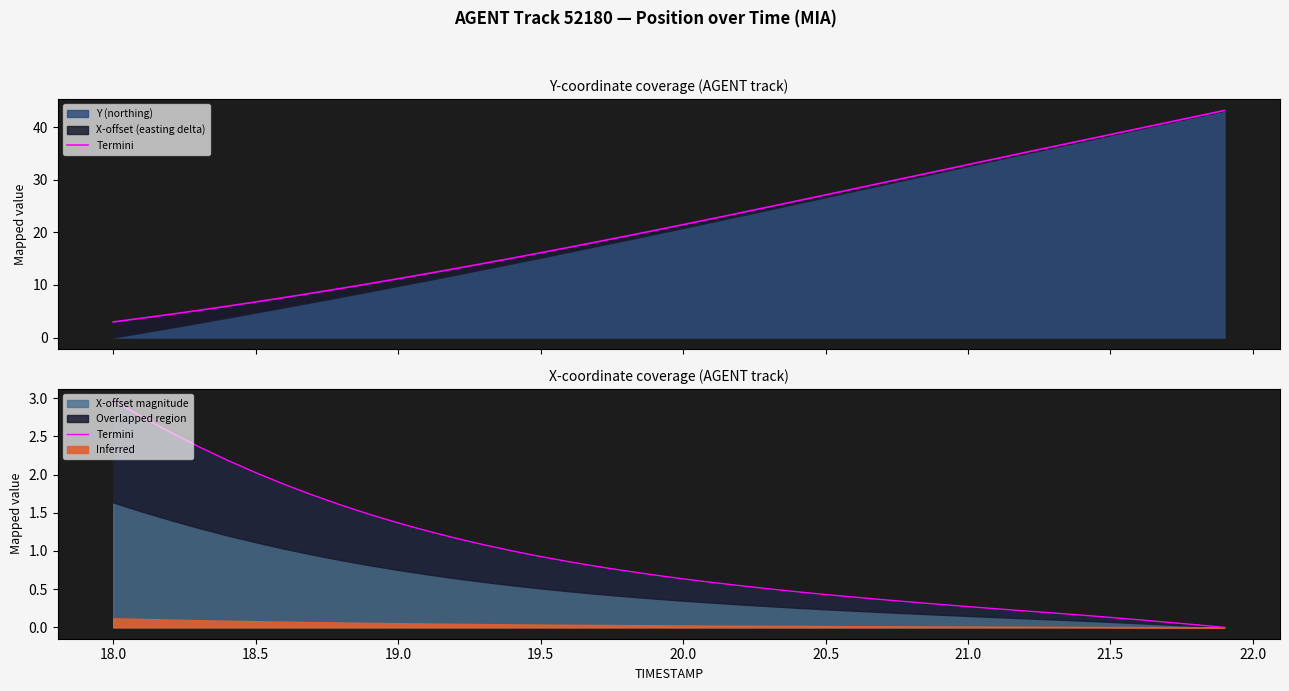

At which label does X-offset magnitude reach its peak?

18.0